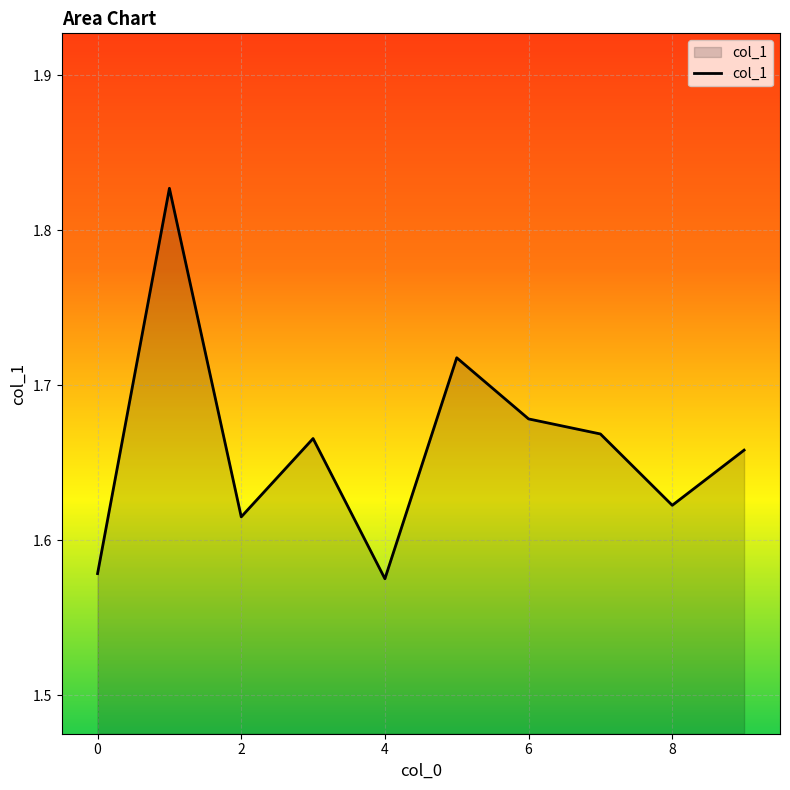

What is the difference between the maximum and minimum values?

0.3